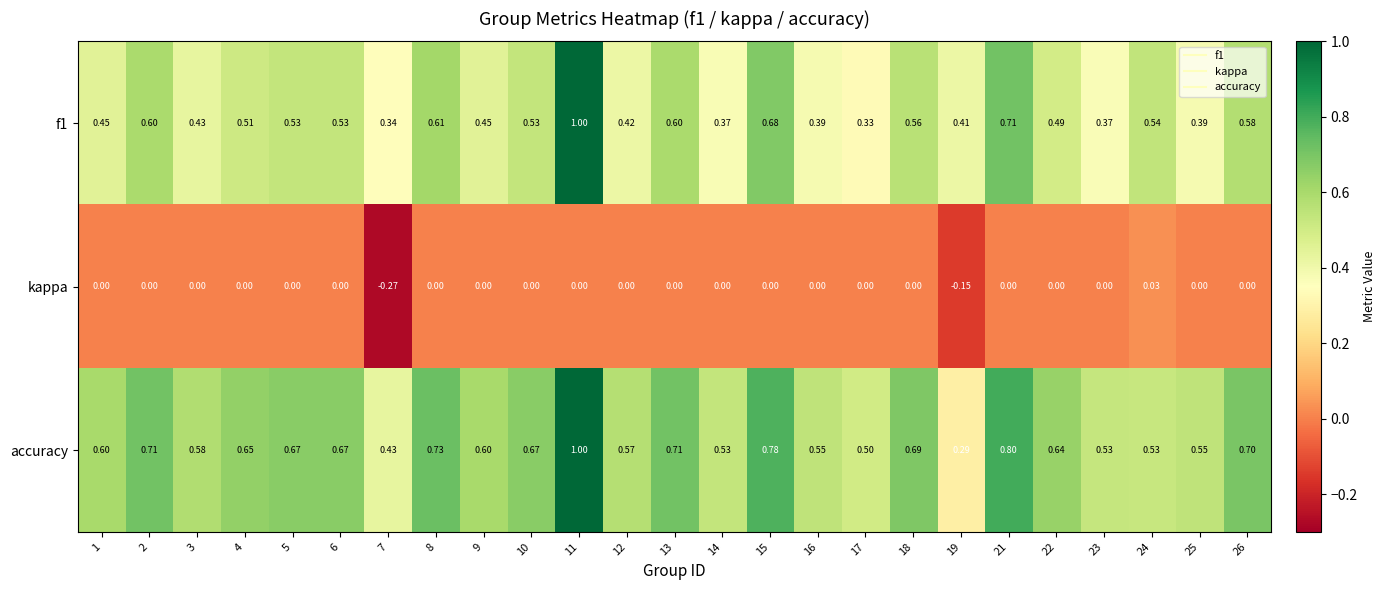

Between 19 and 25, which series saw the biggest shift?

accuracy